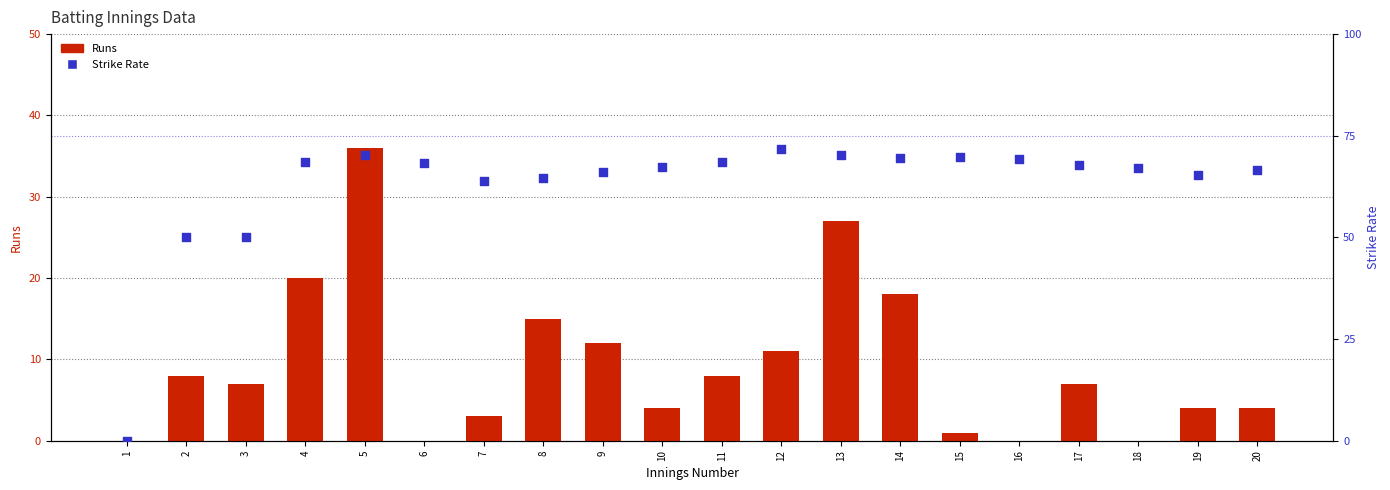

Which series has the widest spread of Y values?

S/R